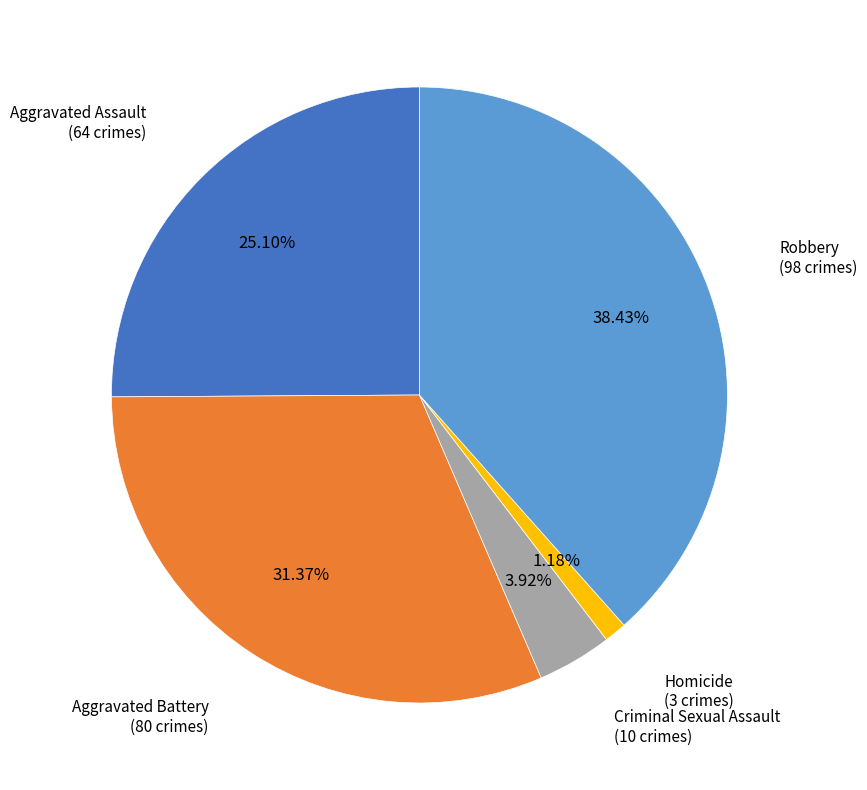

Is the sum of Aggravated Battery and Robbery greater than half?

Yes